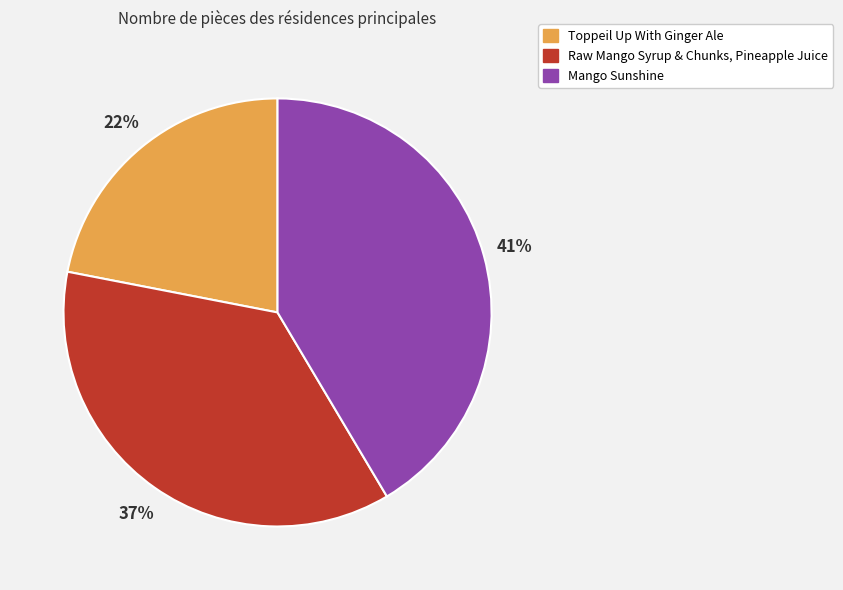

Is the sum of Mango Sunshine and Toppeil Up With Ginger Ale greater than half?

Yes